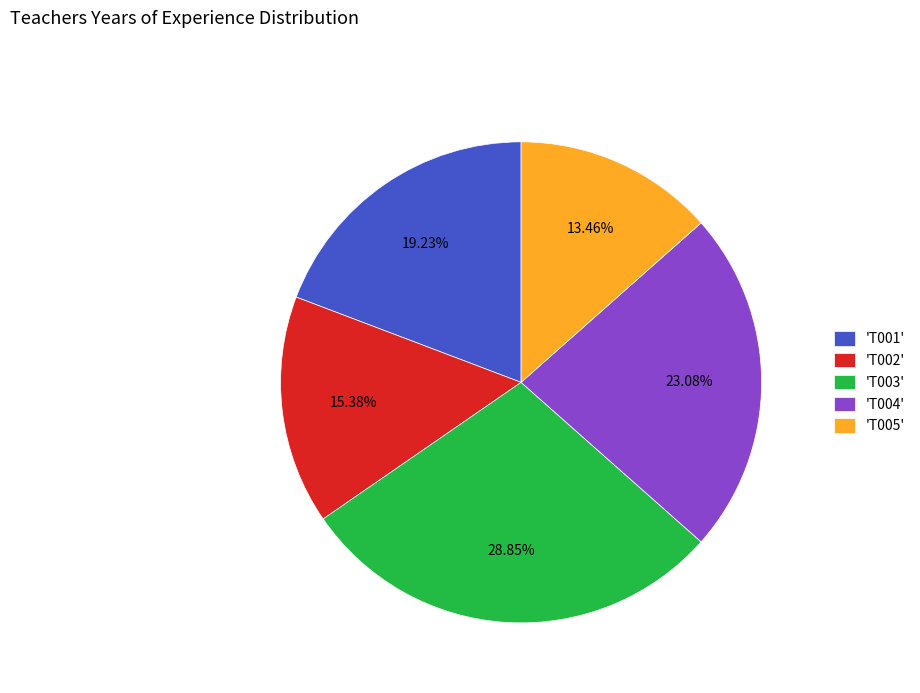

Rank the categories by value from highest to lowest.

'T003', 'T004', 'T001', 'T002', 'T005'